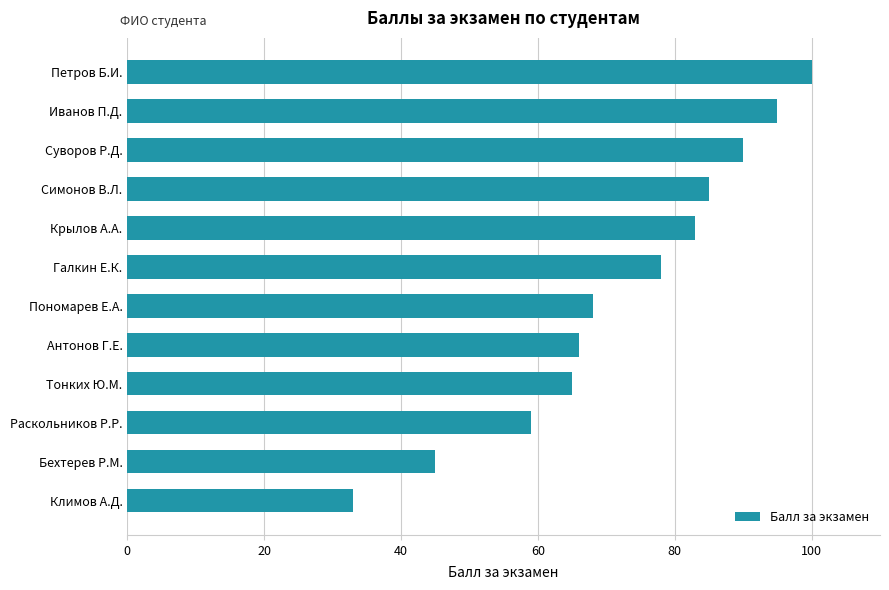

What is the ratio of the value at Симонов В.Л. to the value at Раскольников Р.Р.?

1.4